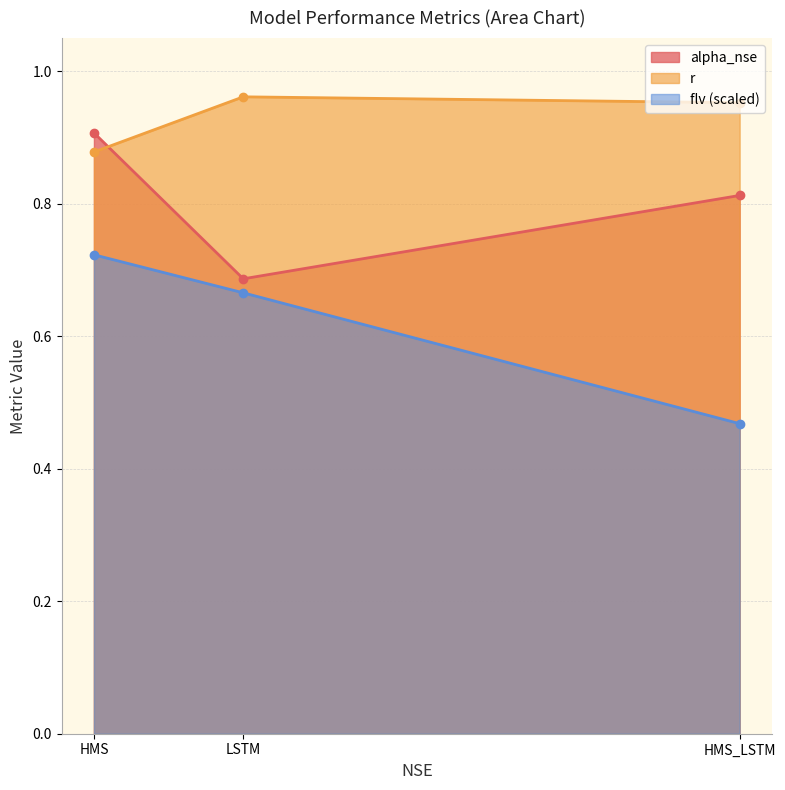

Which category has the lowest value across all series?

HMS_LSTM